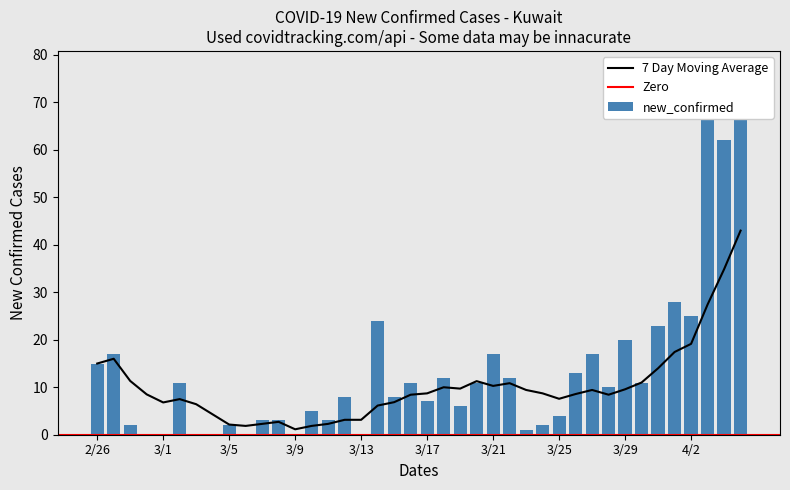

Approximately how many times larger is the value at 3/26/20 compared to 2/27/20?

0.8